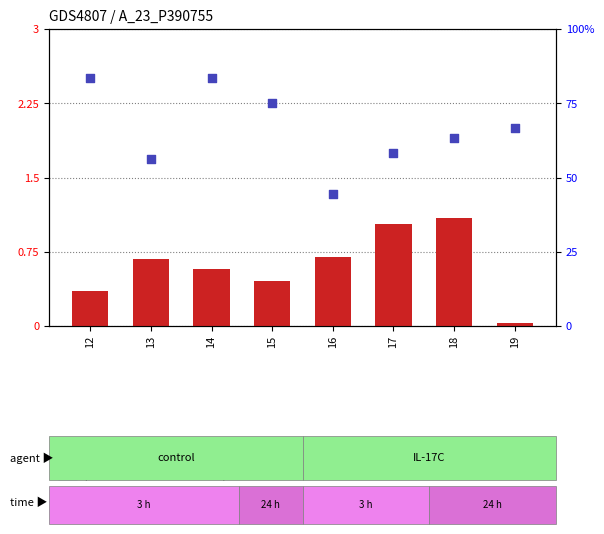

Which series has the widest spread of Y values?

percentile rank within the sample